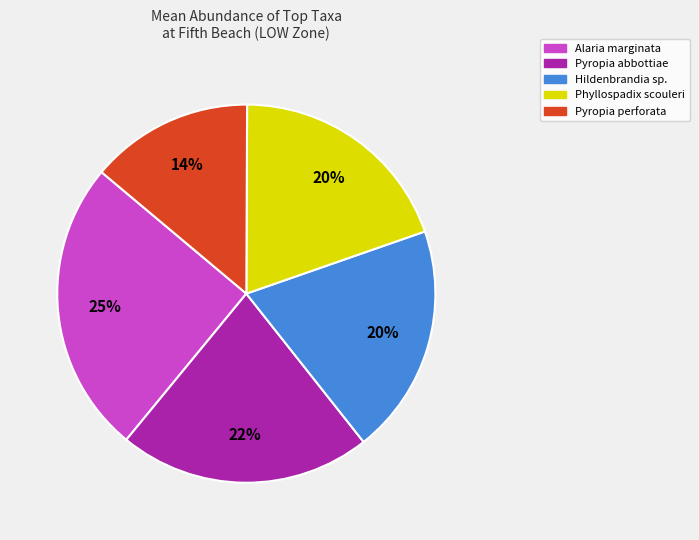

Which slice is the largest?

Alaria marginata